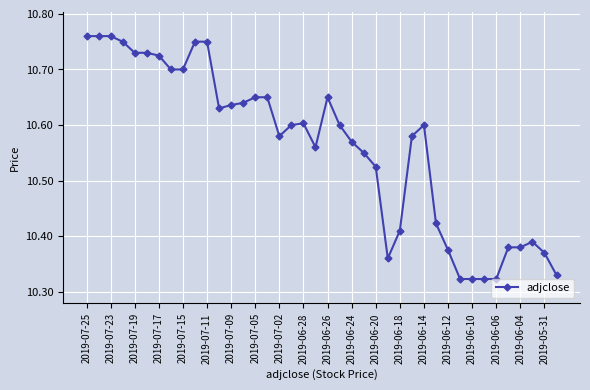

What is the sum of all values?

422.4